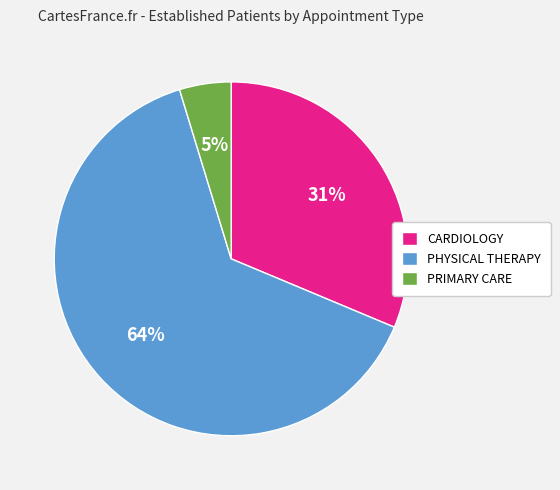

The CARDIOLOGY slice represents 21% of the pie. True or false?

False